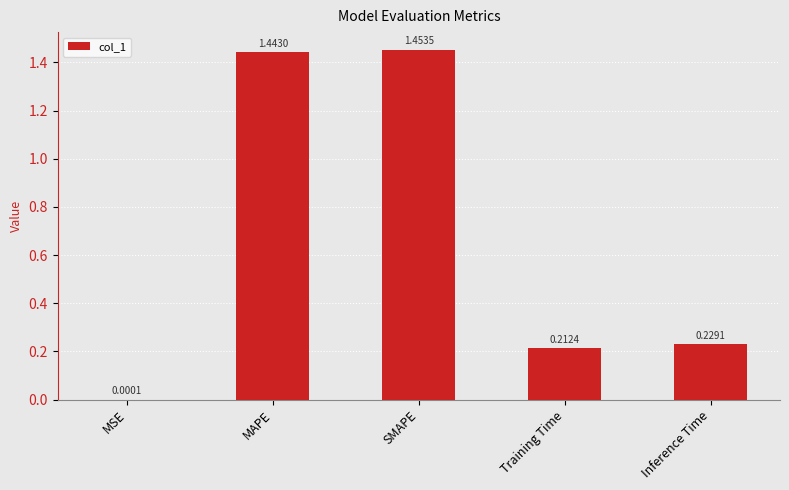

Which label corresponds to the largest value in the chart?

SMAPE